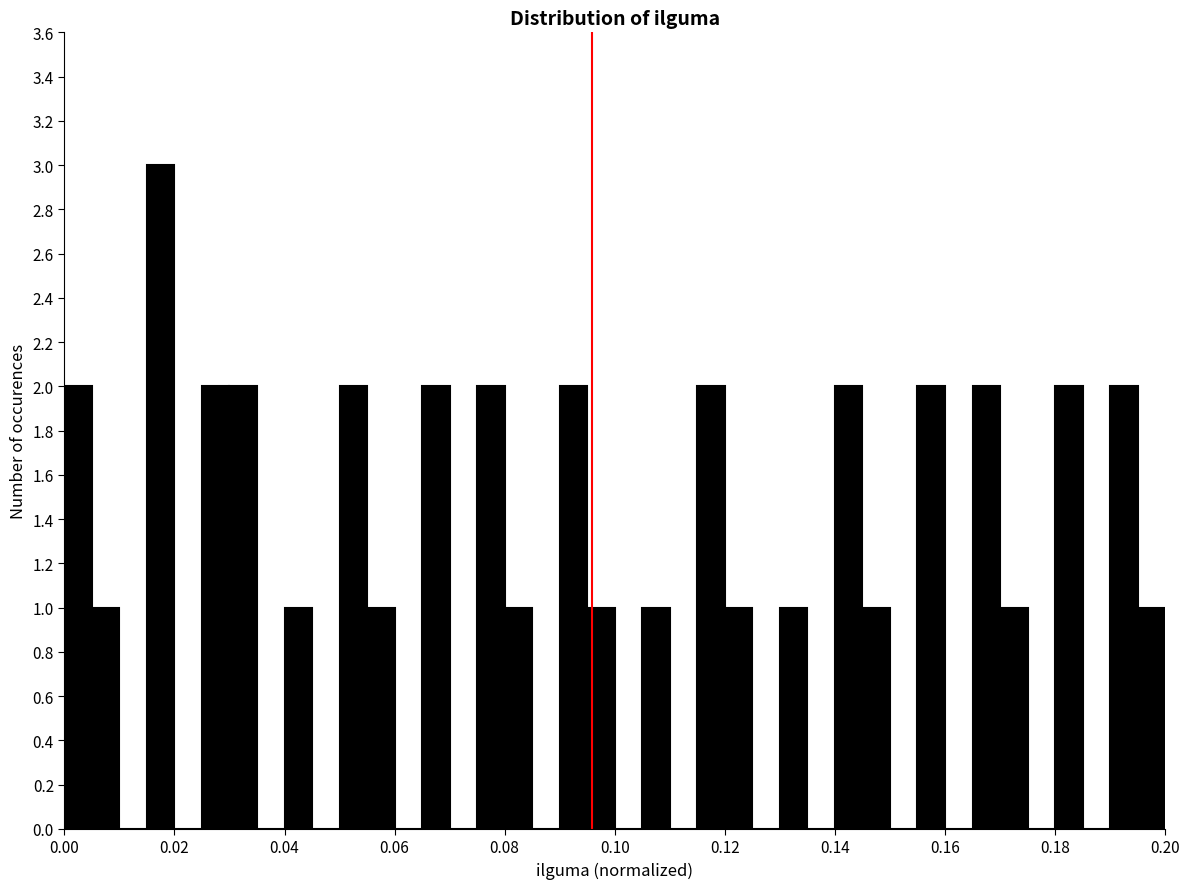

Read against the x-axis, roughly where is the centre of the tallest bar?

0.018